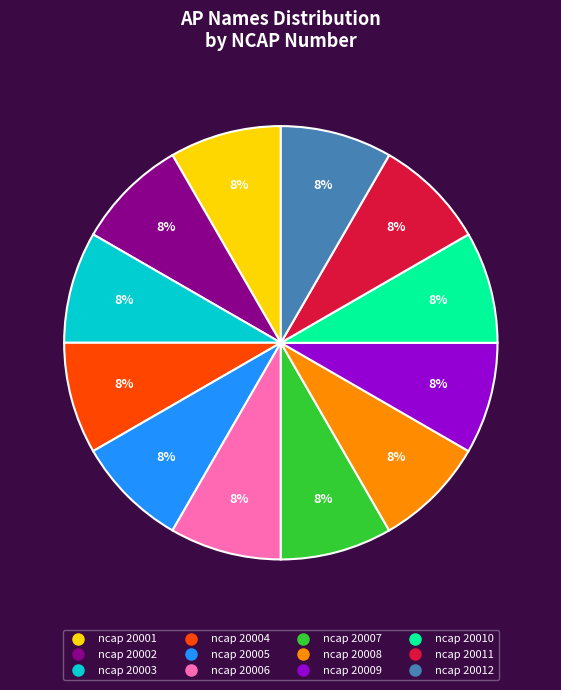

Does ncap 20004 represent more than half of the total?

No